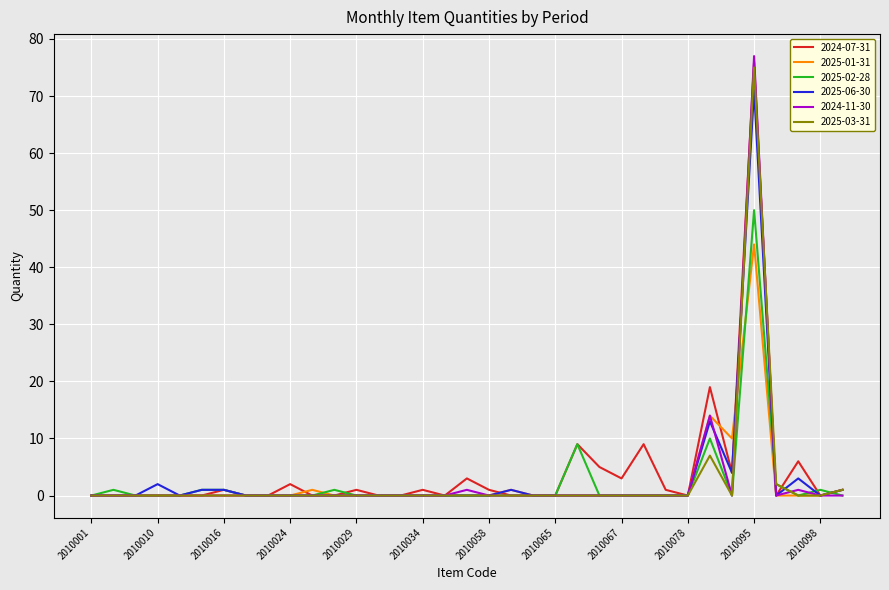

What is the highest value of the 2025-03-31 series?

75